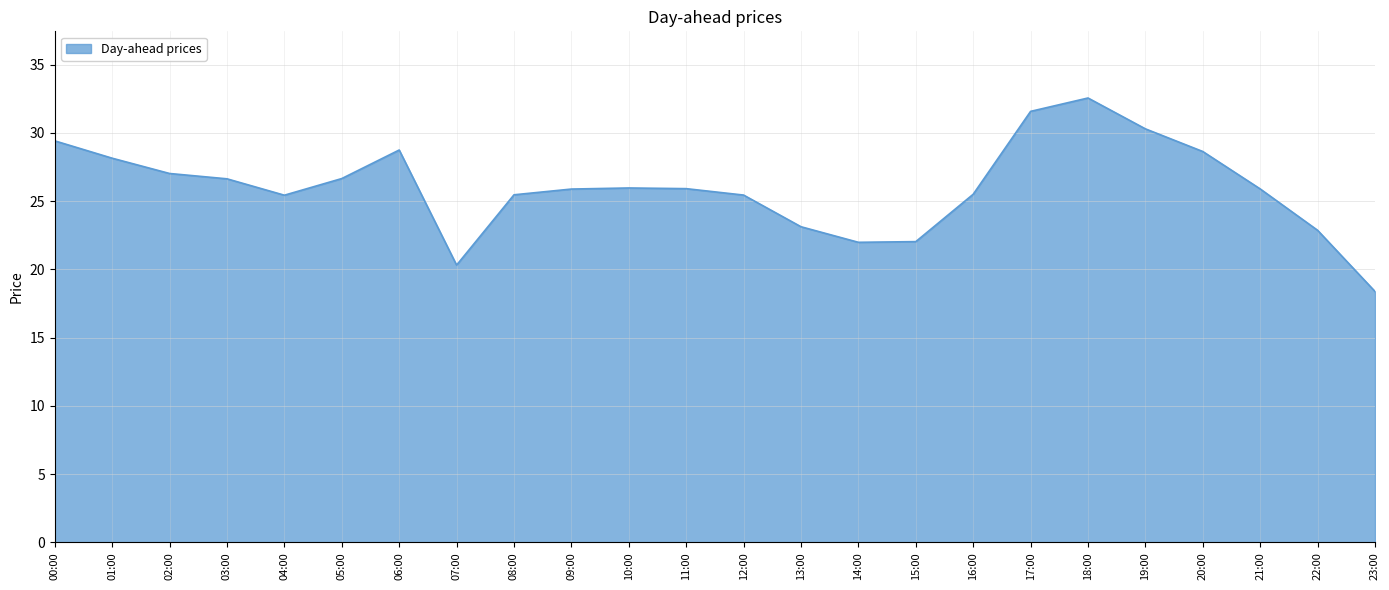

Is it true that the value at 20:00 is 50.6?

False